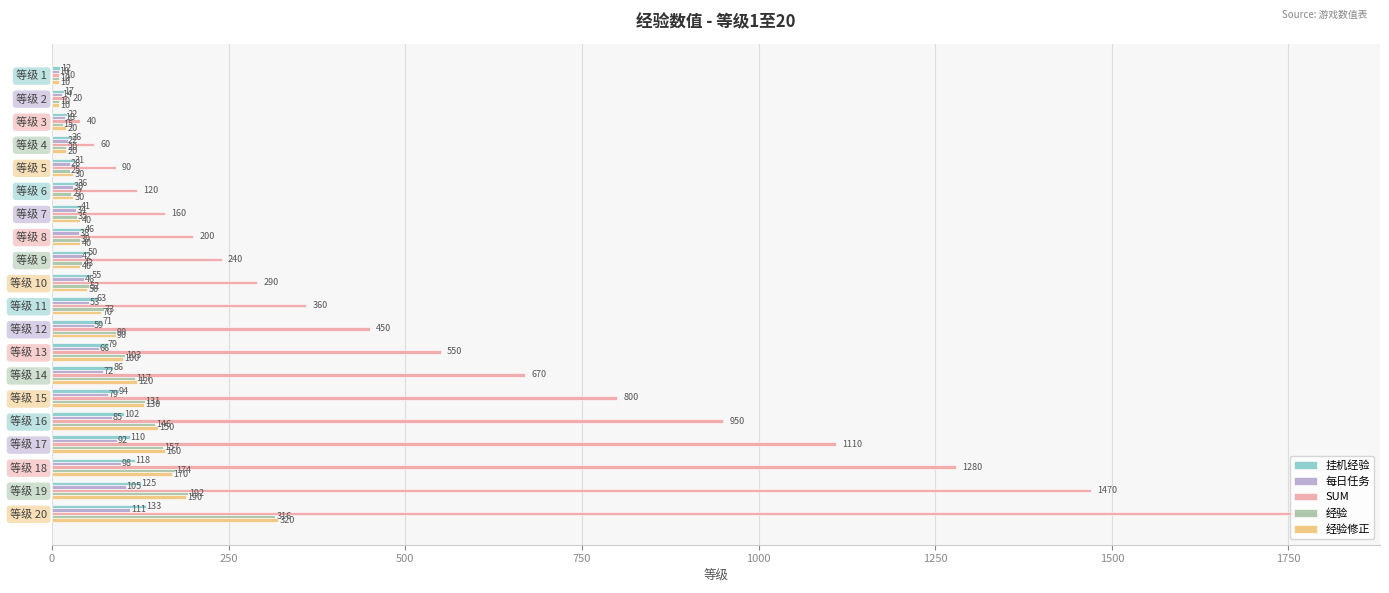

Rank the series at 等级 11 from lowest to highest value.

每日任务, 挂机经验, 经验修正, 经验, SUM